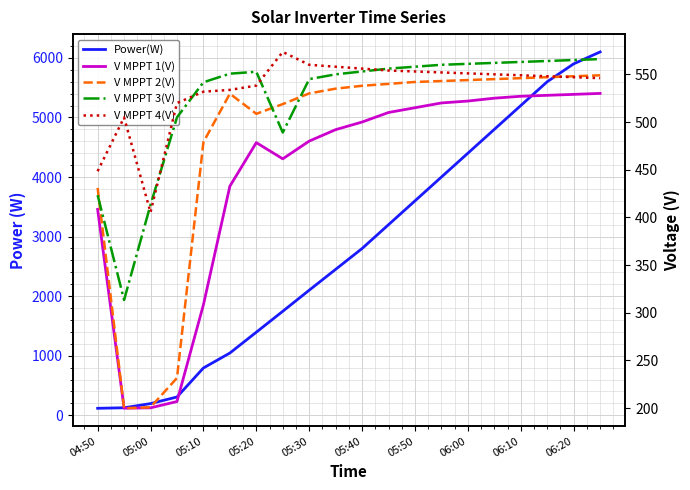

How many times do Power(W) and V MPPT 3(V) cross each other?

1